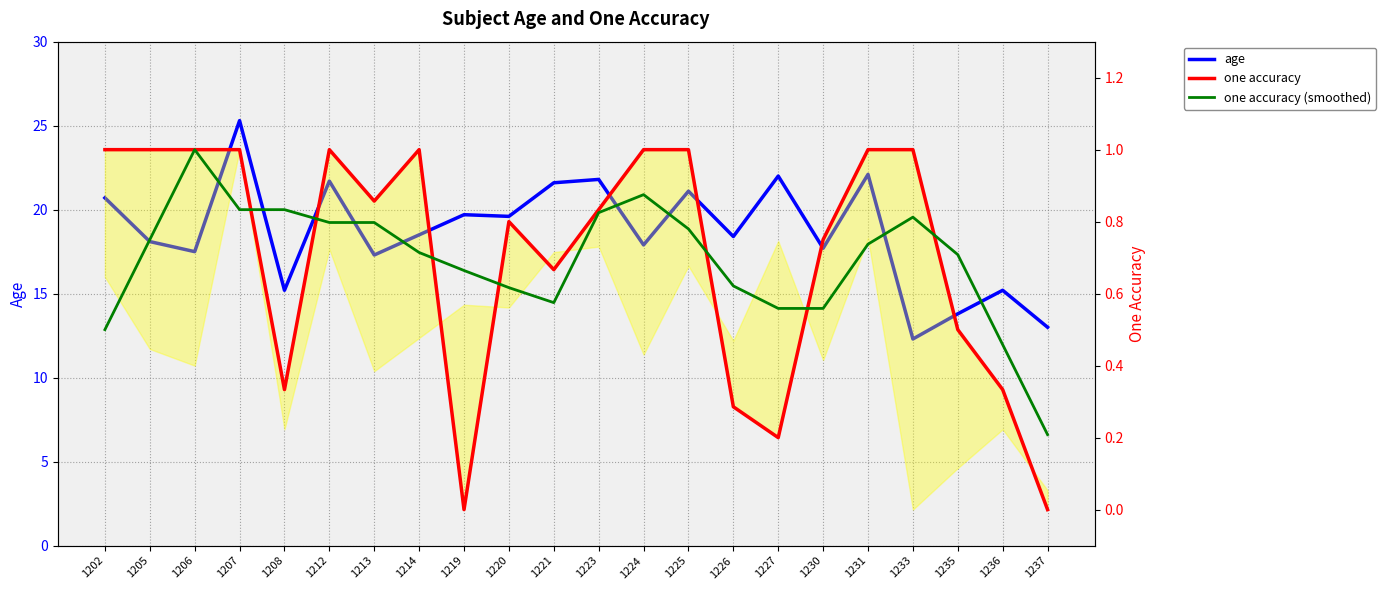

Reading left to right, what are all the values shown in this chart?

age: 1202=20.7	1205=18.1	1206=17.5	1207=25.3	1208=15.2	1212=21.7	1213=17.3	1214=18.5	1219=19.7	1220=19.6	1221=21.6	1223=21.8	1224=17.9	1225=21.1	1226=18.4	1227=22.0	1230=17.7	1231=22.1	1233=12.3	1235=13.8	1236=15.2	1237=13.0
one accuracy: 1202=1.0	1205=1.0	1206=1.0	1207=1.0	1208=0.3	1212=1.0	1213=0.9	1214=1.0	1219=0.0	1220=0.8	1221=0.7	1223=0.8	1224=1.0	1225=1.0	1226=0.3	1227=0.2	1230=0.8	1231=1.0	1233=1.0	1235=0.5	1236=0.3	1237=0.0
one accuracy (smoothed): 1202=0.5	1205=0.8	1206=1.0	1207=0.8	1208=0.8	1212=0.8	1213=0.8	1214=0.7	1219=0.7	1220=0.6	1221=0.6	1223=0.8	1224=0.9	1225=0.8	1226=0.6	1227=0.6	1230=0.6	1231=0.7	1233=0.8	1235=0.7	1236=0.5	1237=0.2